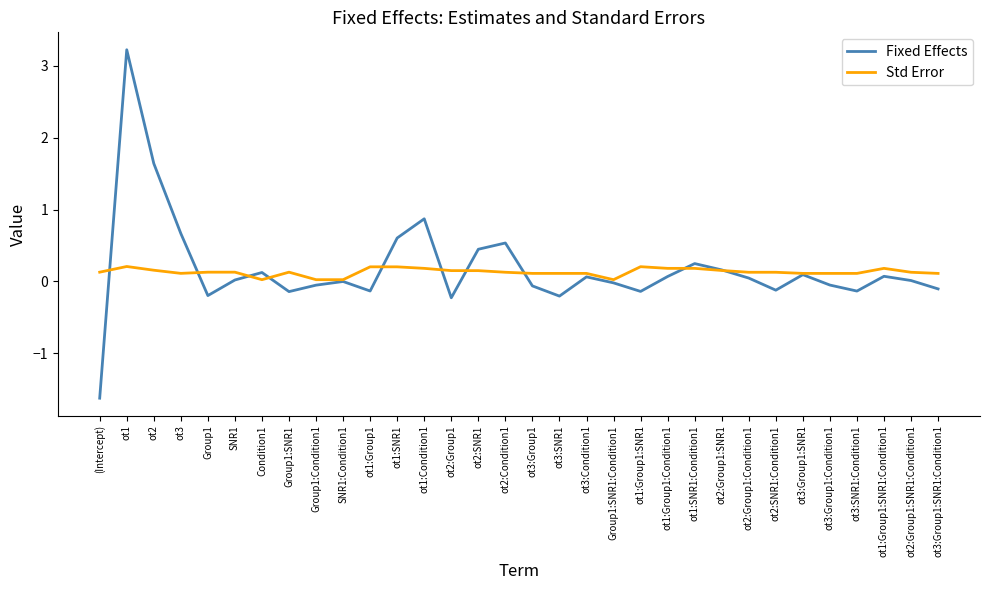

What position from the left is (Intercept)?

1